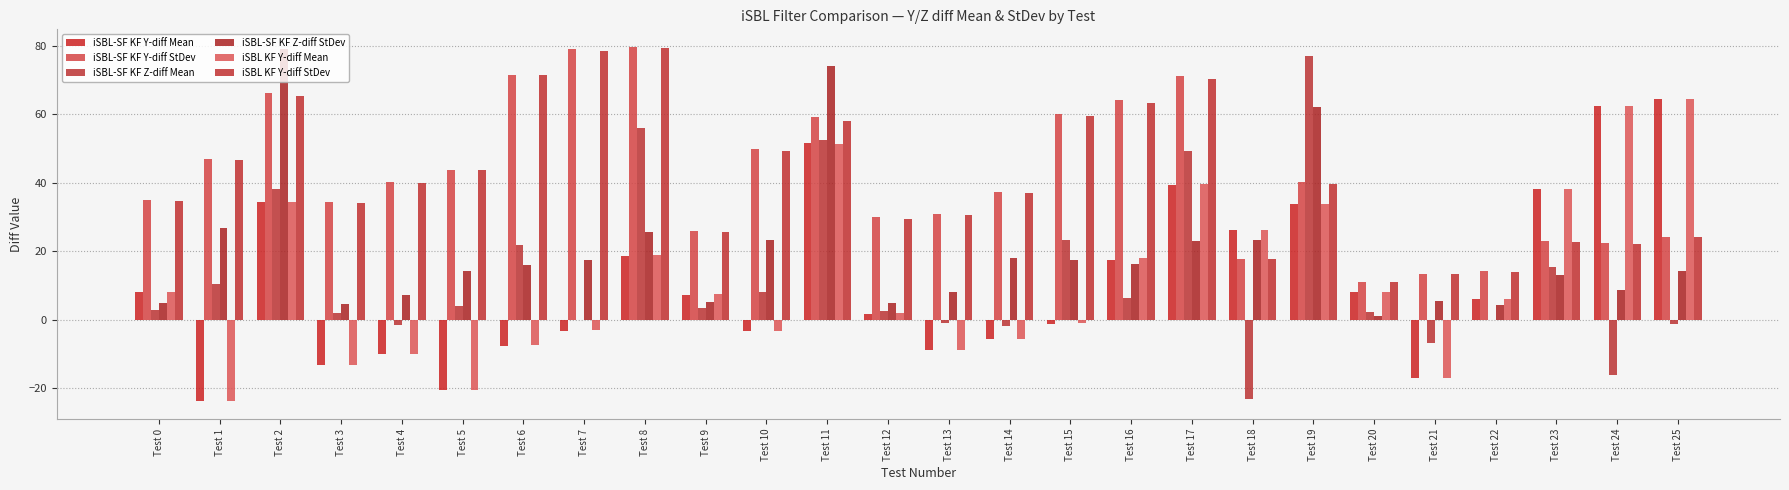

Are the bars horizontal?

No